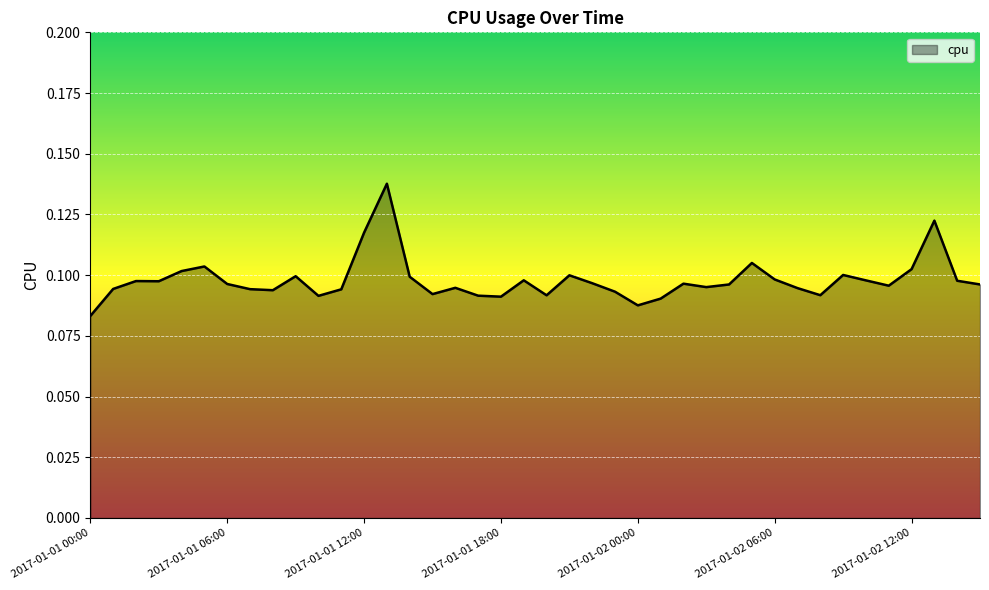

List the labels in order of value, smallest first.

2017-01-01 00:00, 2017-01-02 00:00, 2017-01-02 01:00, 2017-01-01 18:00, 2017-01-01 10:00, 2017-01-01 17:00, 2017-01-01 20:00, 2017-01-02 08:00, 2017-01-01 15:00, 2017-01-01 23:00, 2017-01-01 08:00, 2017-01-01 11:00, 2017-01-01 07:00, 2017-01-01 01:00, 2017-01-02 07:00, 2017-01-01 16:00, 2017-01-02 03:00, 2017-01-02 11:00, 2017-01-02 04:00, 2017-01-02 15:00, 2017-01-01 06:00, 2017-01-02 02:00, 2017-01-01 22:00, 2017-01-01 03:00, 2017-01-01 02:00, 2017-01-02 14:00, 2017-01-02 10:00, 2017-01-01 19:00, 2017-01-02 06:00, 2017-01-01 14:00, 2017-01-01 09:00, 2017-01-01 21:00, 2017-01-02 09:00, 2017-01-01 04:00, 2017-01-02 12:00, 2017-01-01 05:00, 2017-01-02 05:00, 2017-01-01 12:00, 2017-01-02 13:00, 2017-01-01 13:00